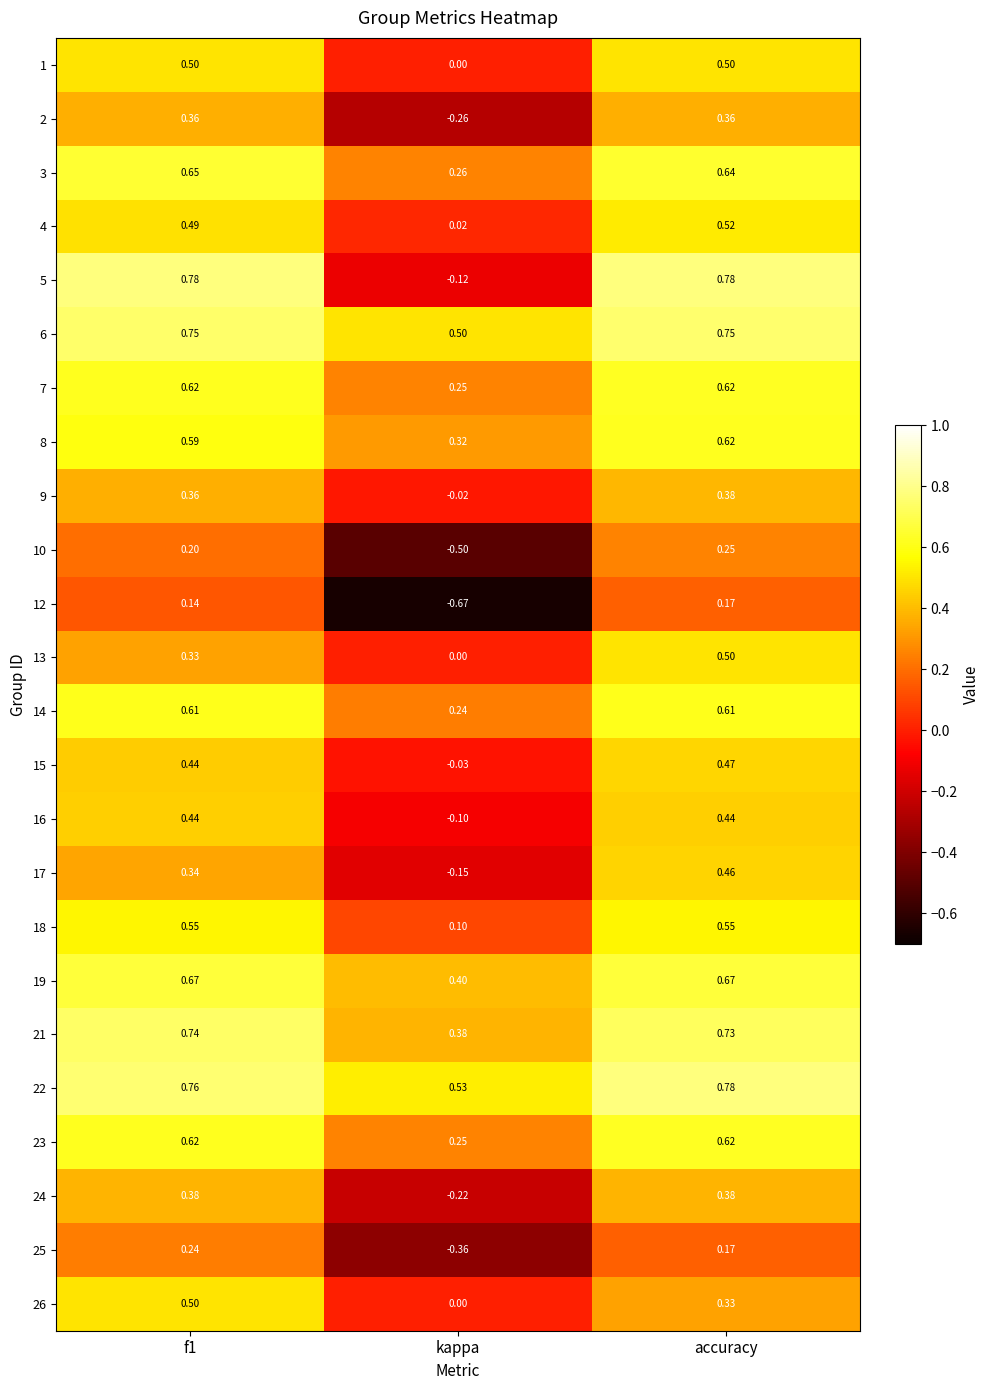

At which category does the chart reach its minimum across all series?

kappa